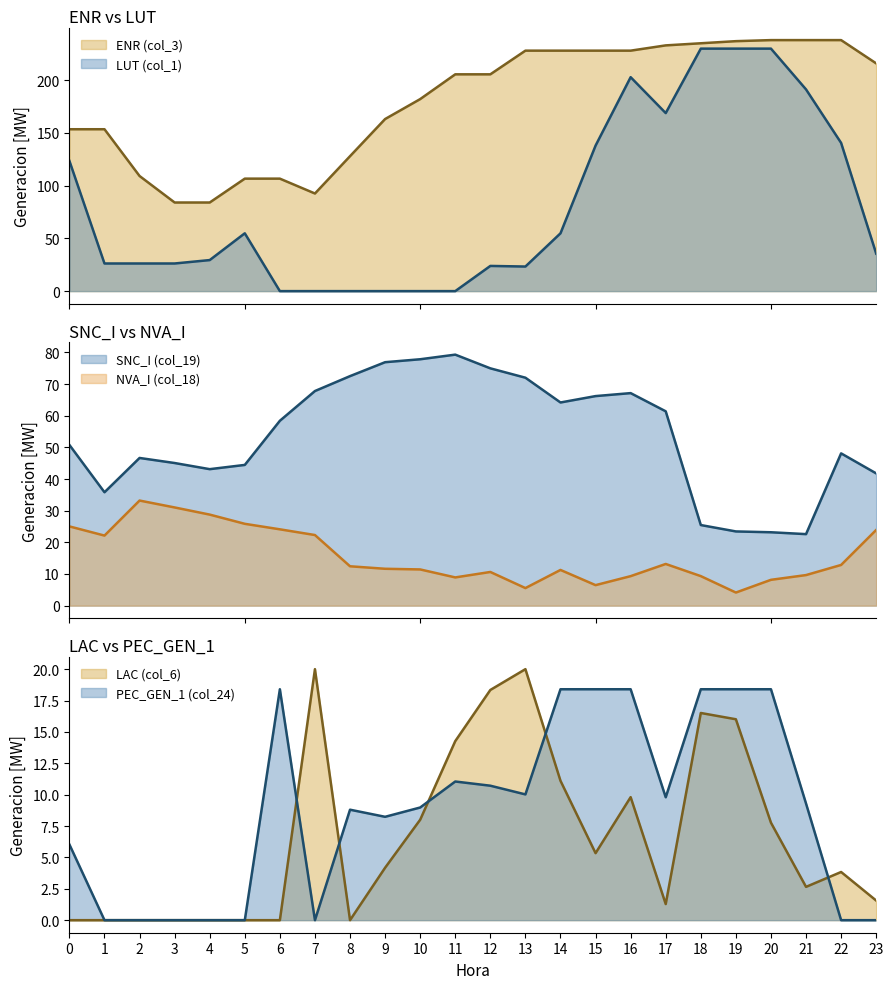

What is the value of the LUT (col_1) point at the 6th from the left?

54.8